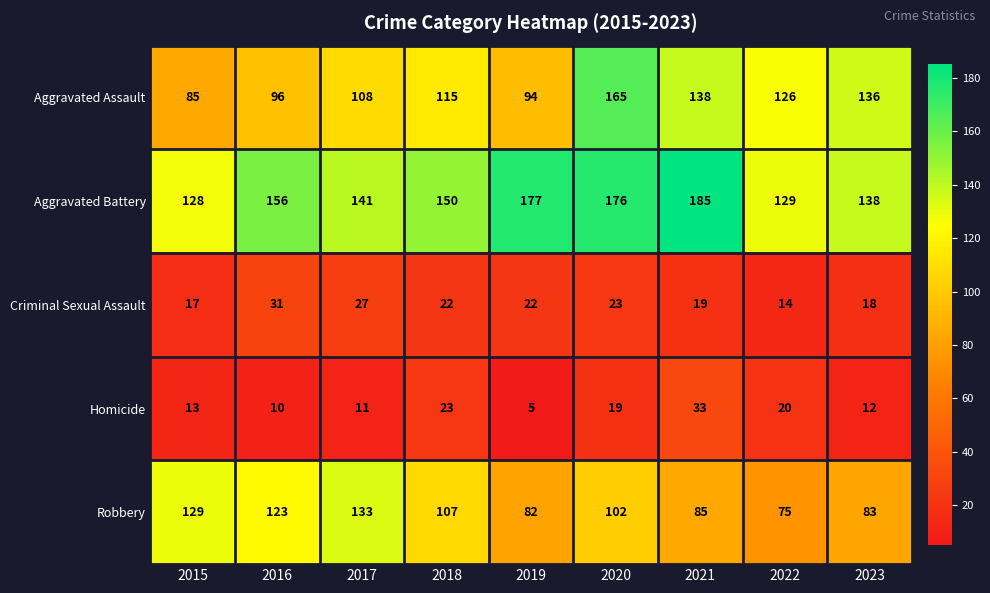

At how many categories does at least one series exceed 160?

3